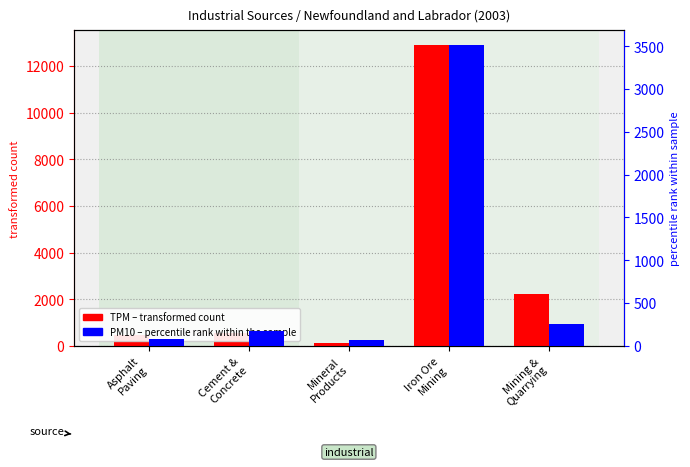

Does the chart contain any negative values?

No